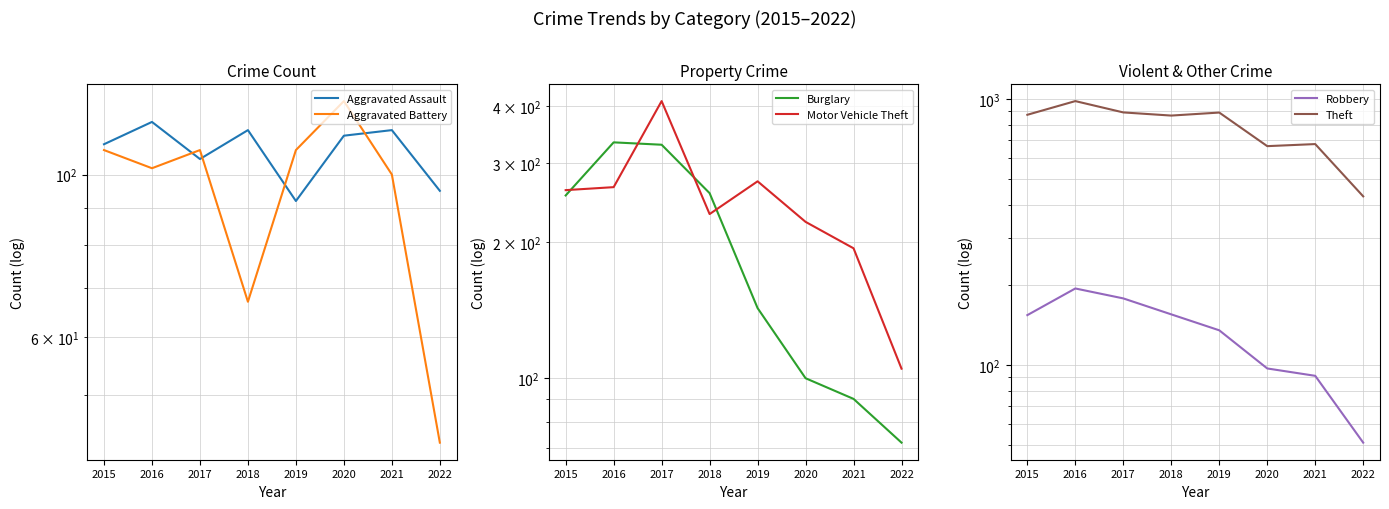

What is the total value across all series at 2021?

1268